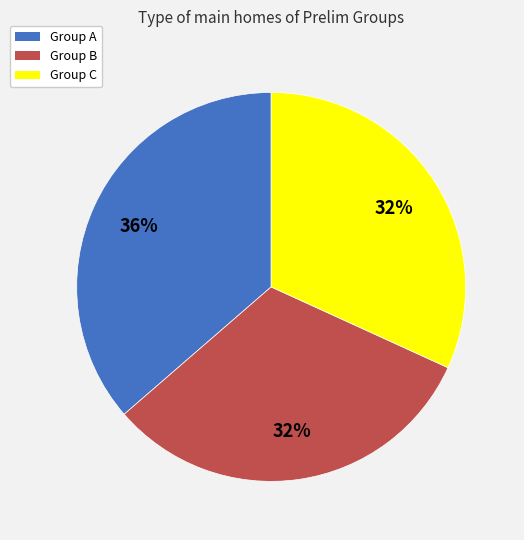

Which has a higher value, Group A or Group B?

Group A